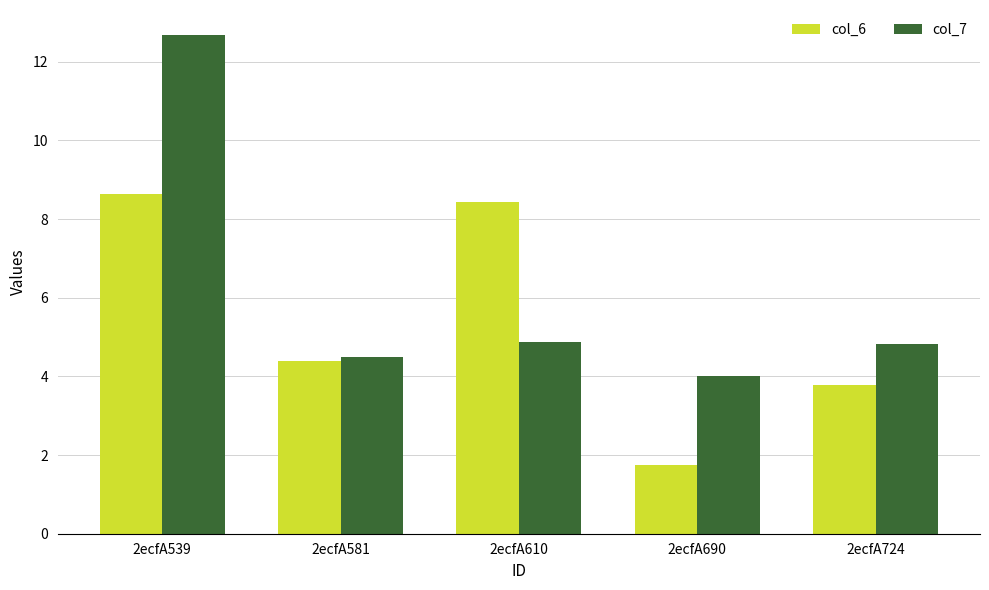

What is the average value of the col_7 series?

6.2